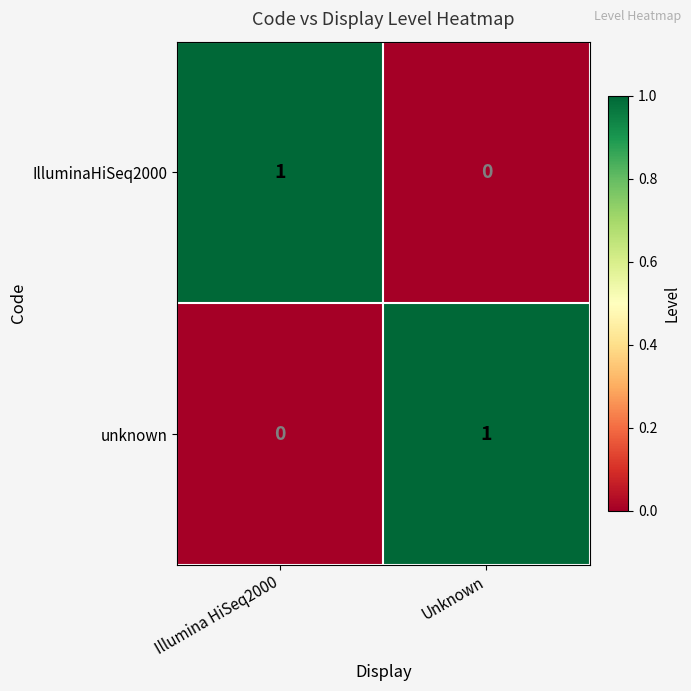

Is the value of IlluminaHiSeq2000 at Unknown greater than the value of unknown at Unknown?

No